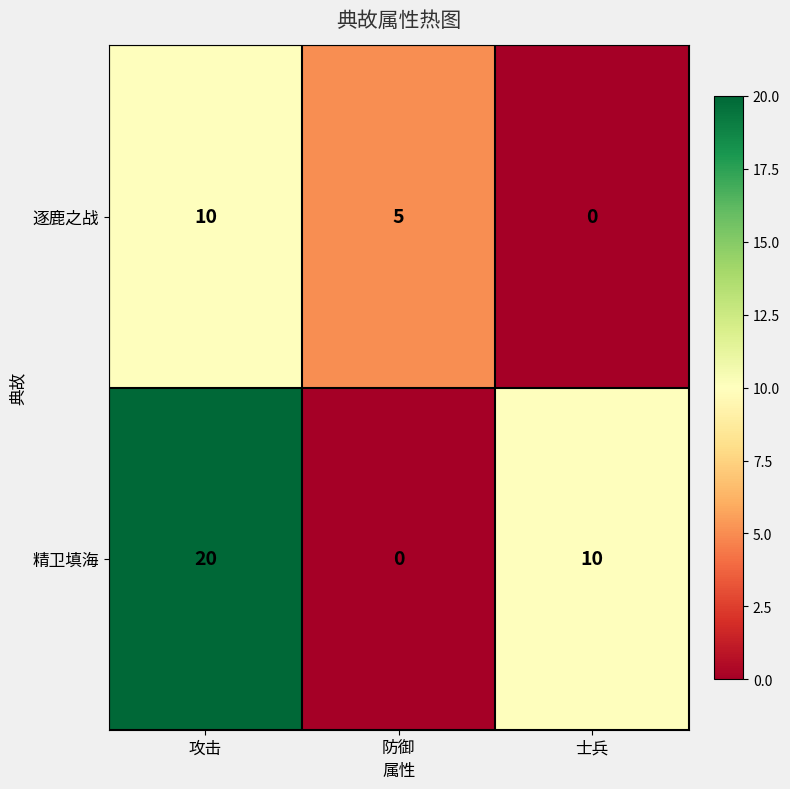

Rank the series at 防御 from lowest to highest value.

精卫填海, 逐鹿之战